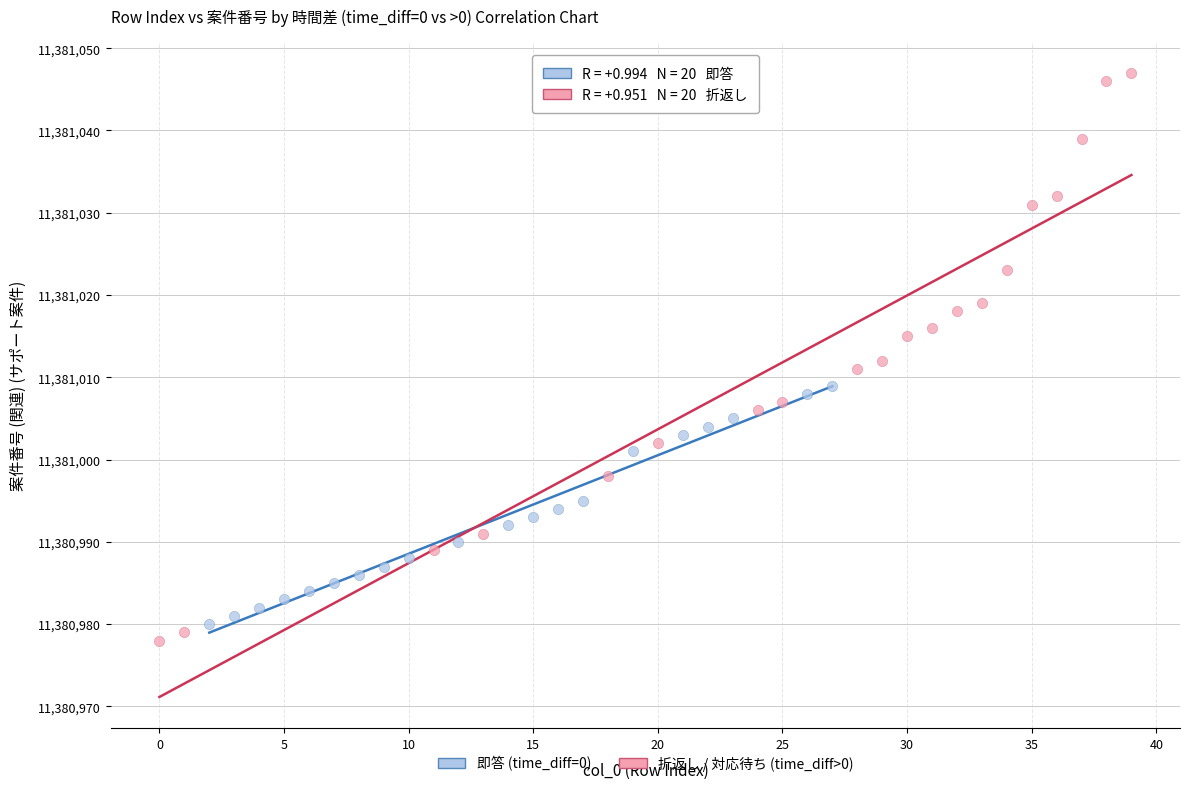

What are all the series names shown in the legend?

即答 (time_diff=0), 折返し / 対応待ち (time_diff>0)